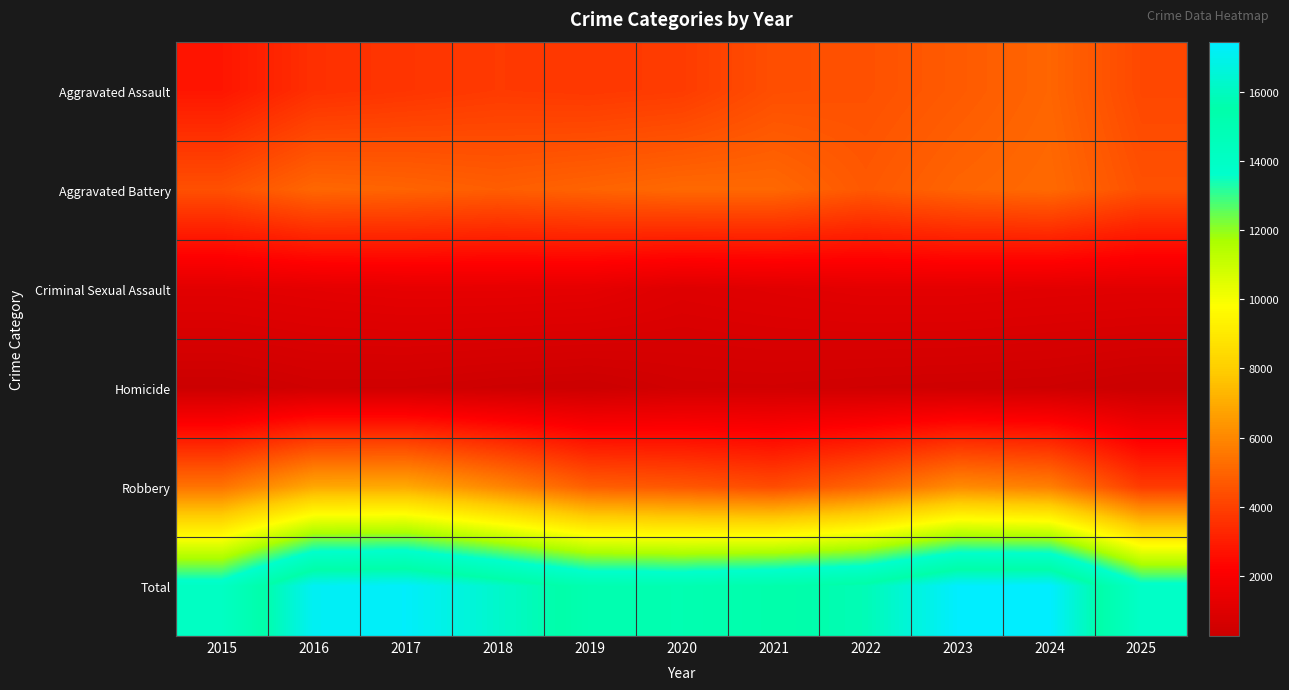

What is the spread (max minus min) of values at 2025?

13593